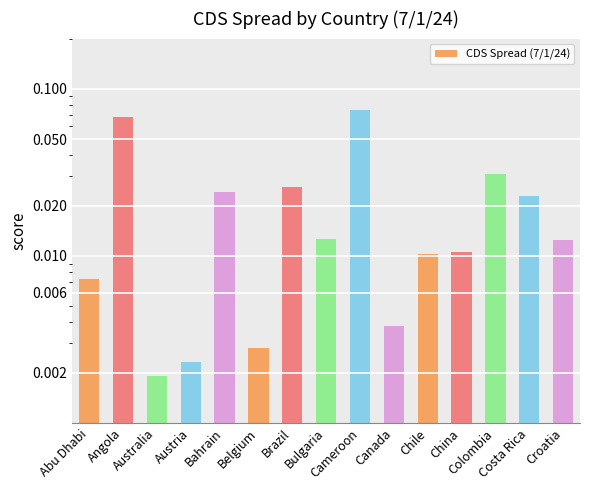

What is the maximum value shown in the chart?

0.1